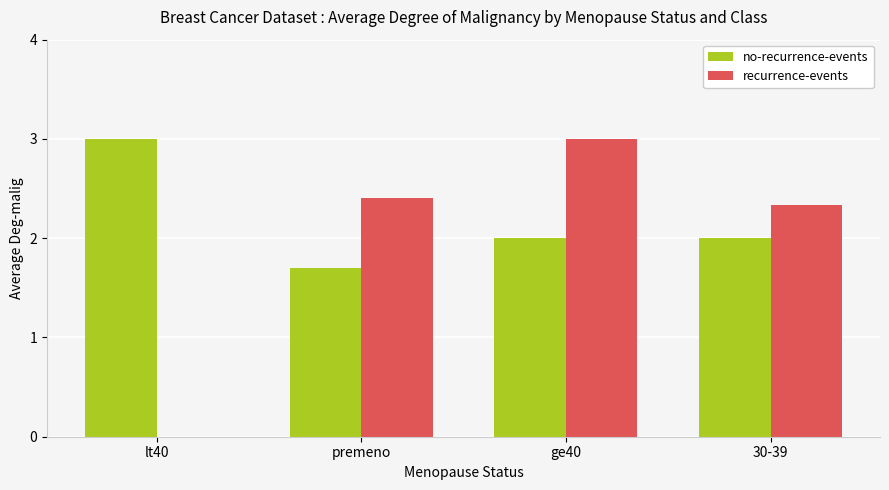

Which series has the largest total across all categories?

no-recurrence-events